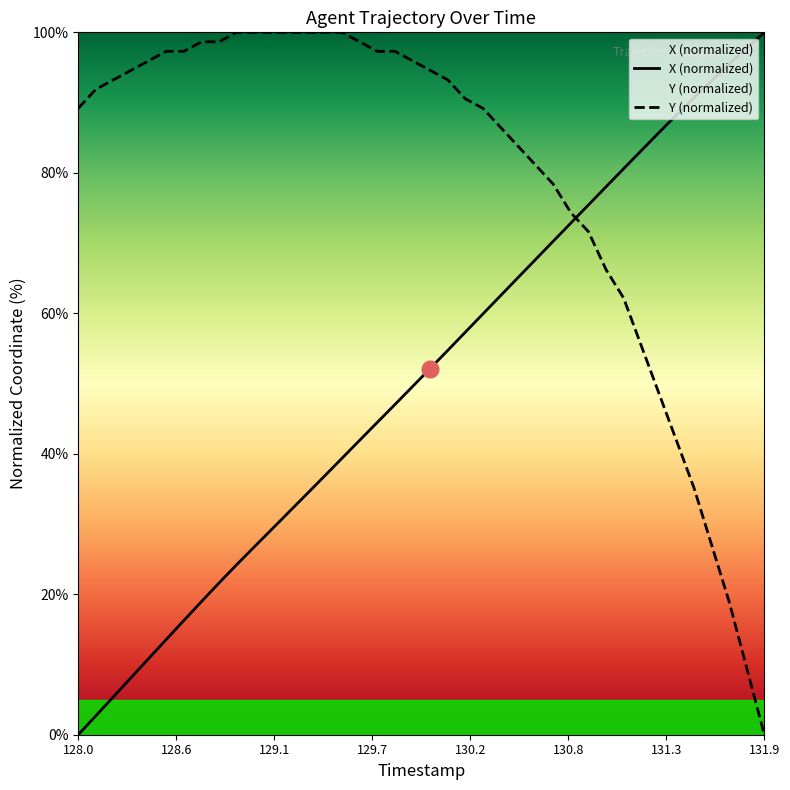

Which series ends up on top after the final intersection of X (normalized) and Y (normalized)?

X (normalized)